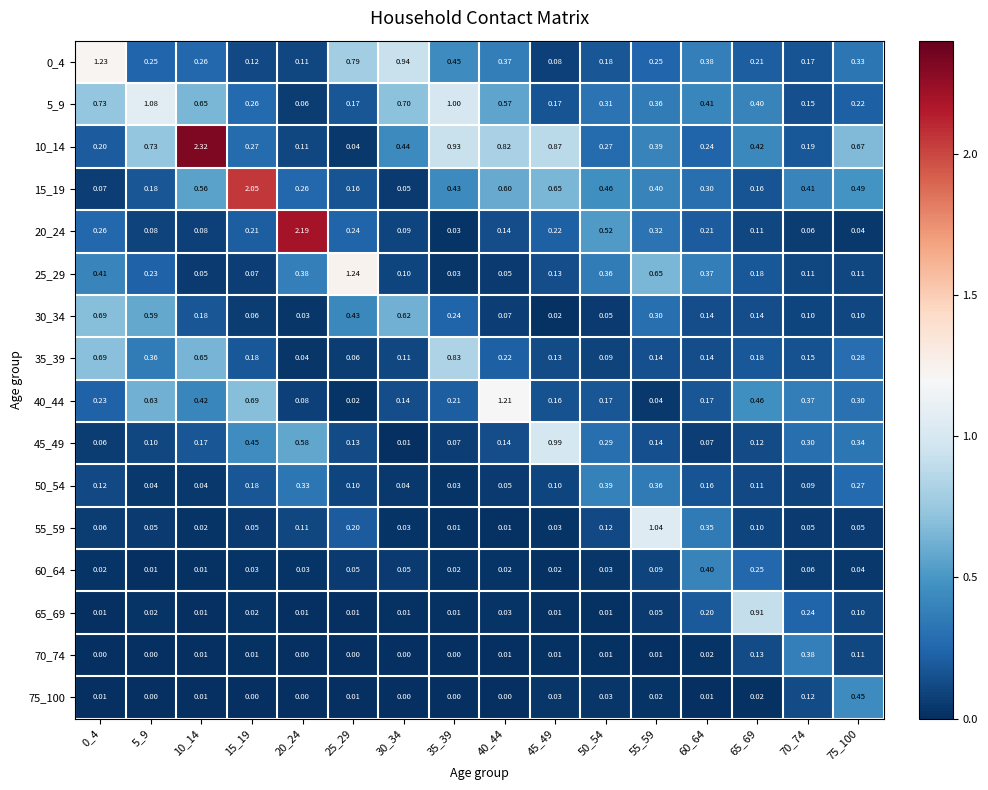

Is the value of 15_19 at 35_39 greater than the value of 55_59 at 15_19?

Yes